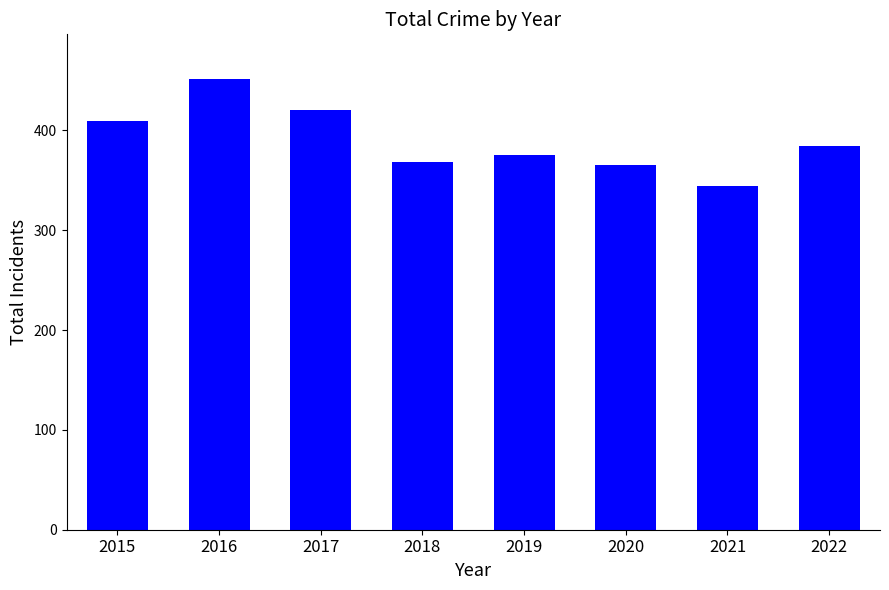

What is the difference between the maximum and minimum values?

107